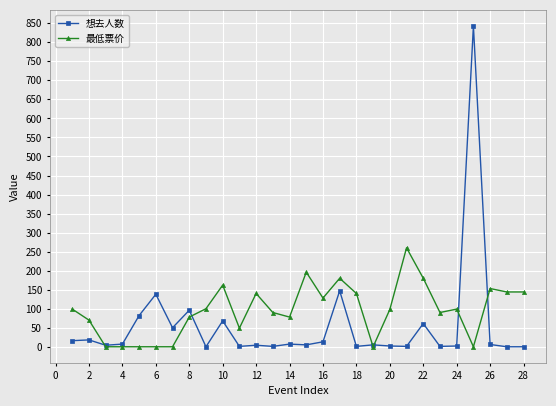

List the series in order of their overall mean, lowest first.

想去人数, 最低票价